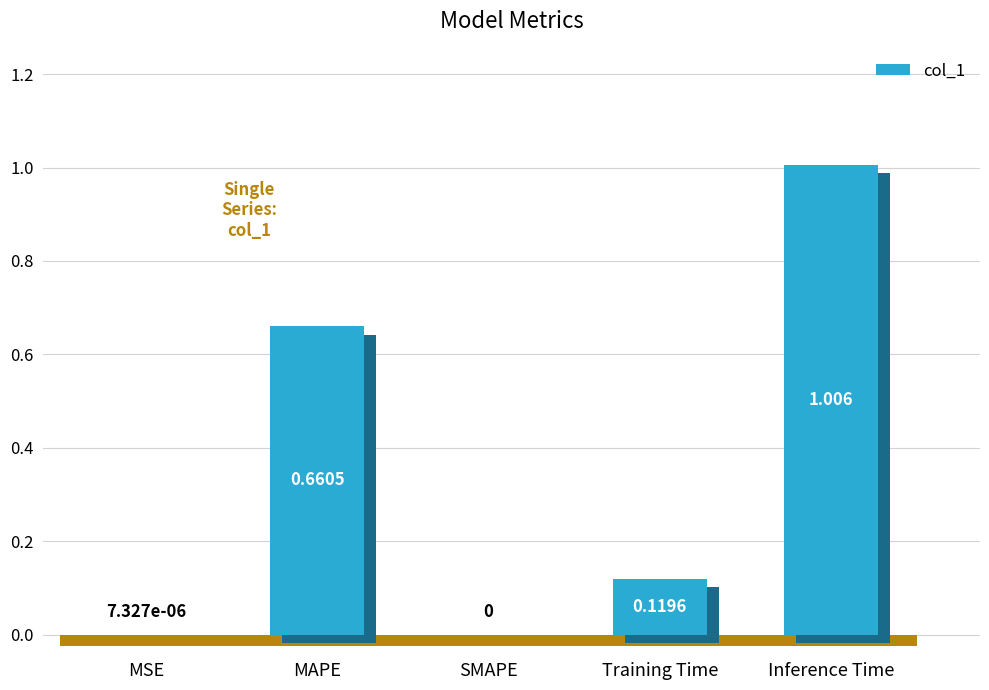

Which has a higher value, MSE or SMAPE?

MSE